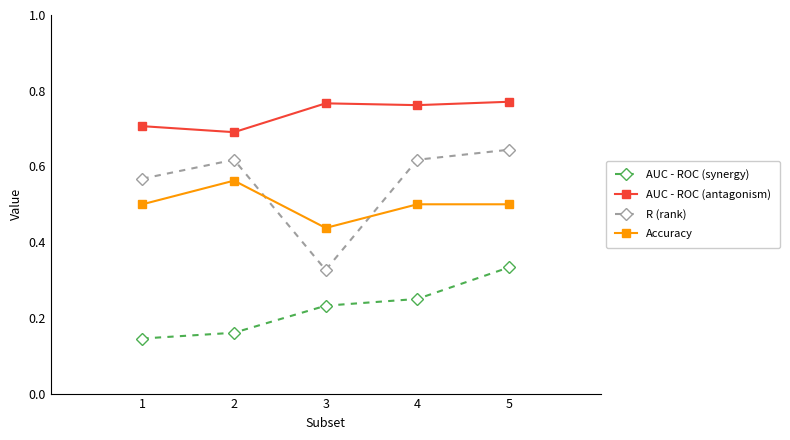

What is the value of the Accuracy point at the 5th from the left?

0.5